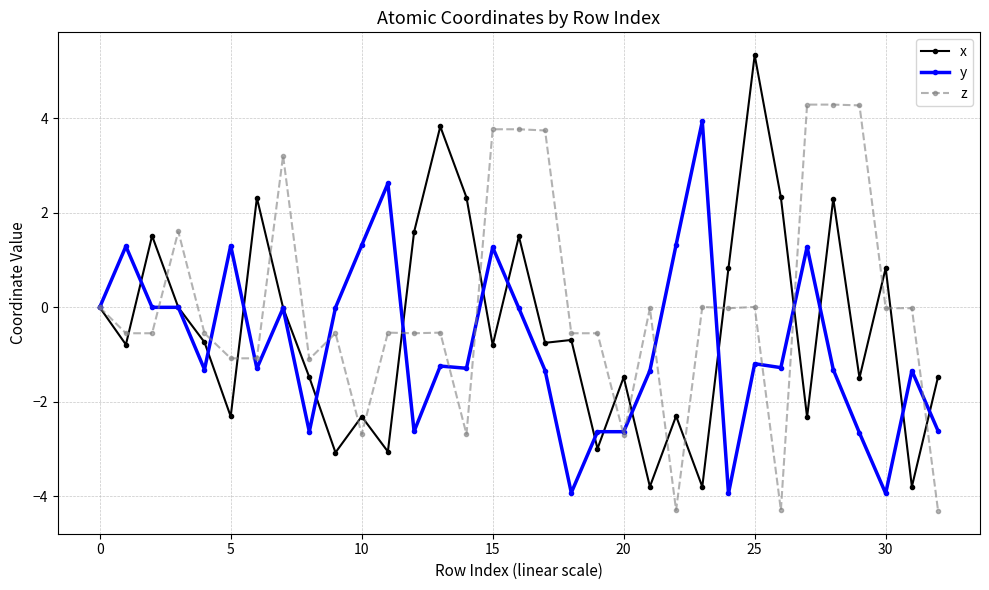

How many values in the y series exceed -1?

14